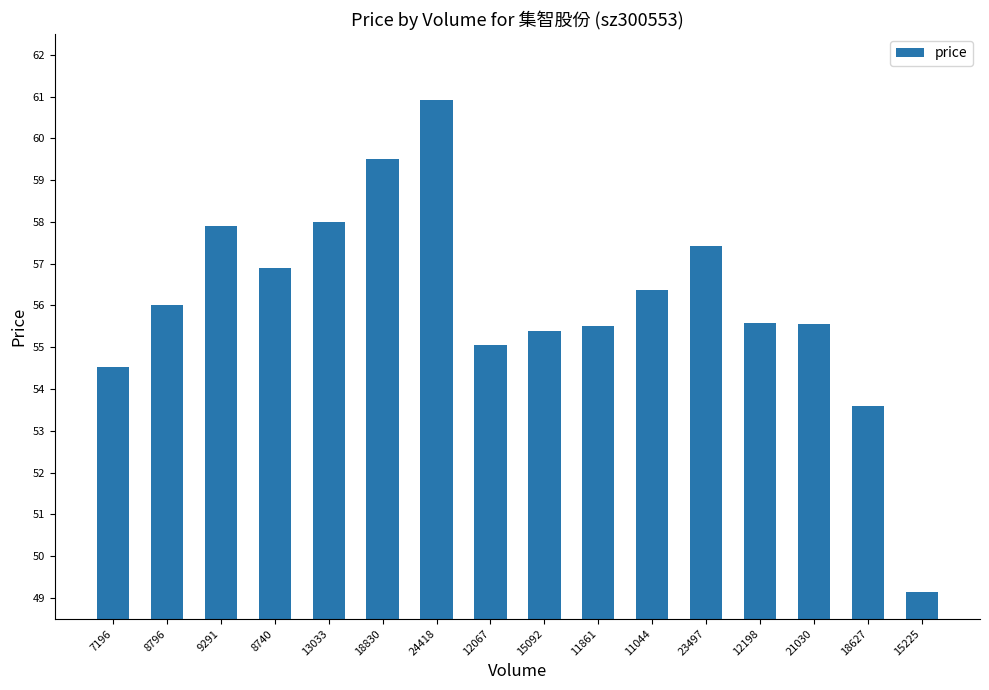

Are the bars horizontal?

No